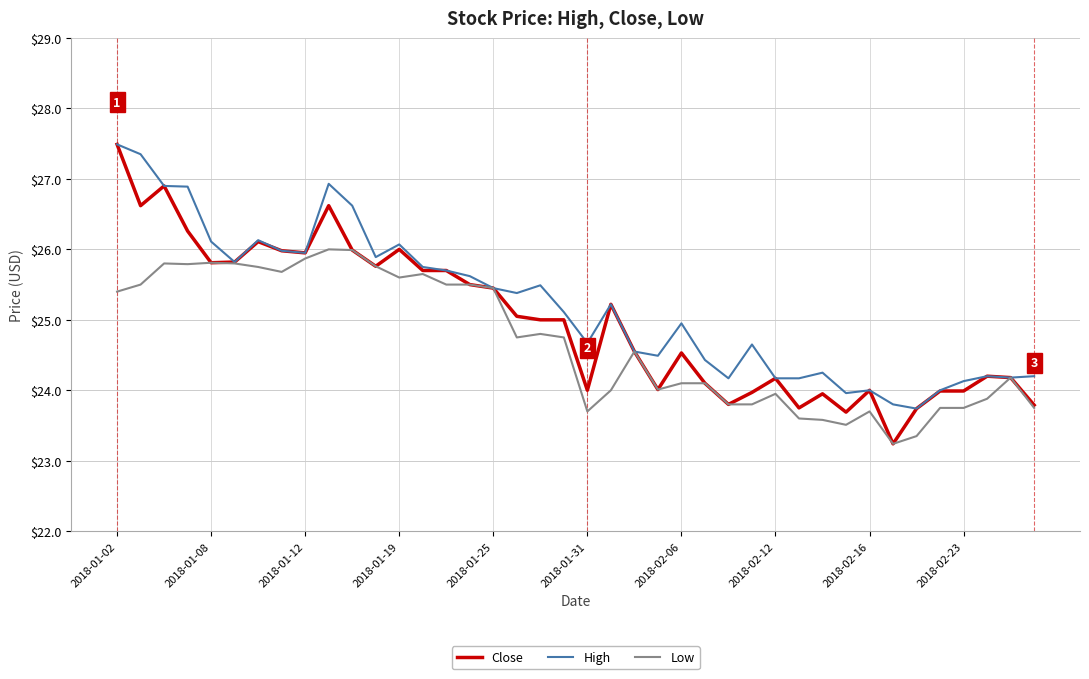

Which series has the widest spread of values?

Close